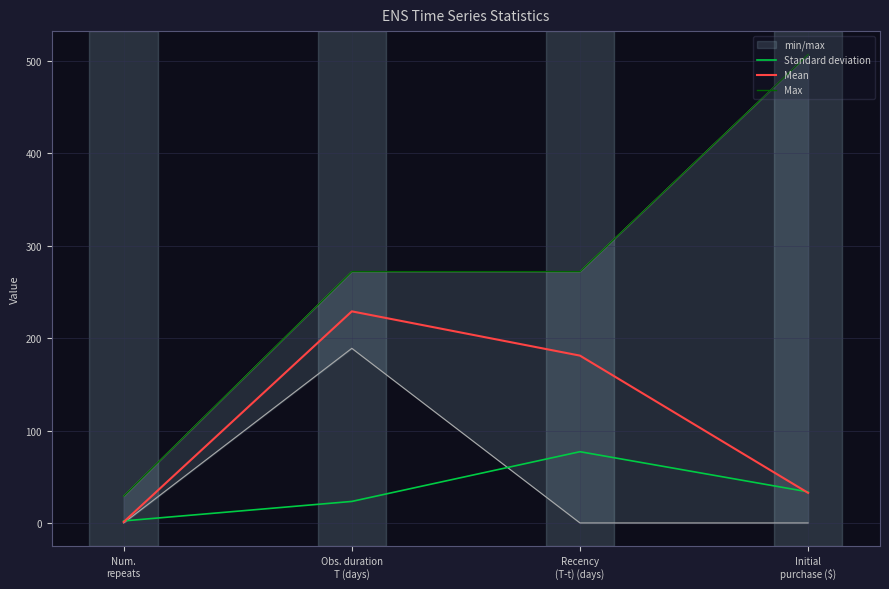

What is the difference between the maximum and minimum values in the Standard deviation series?

74.9